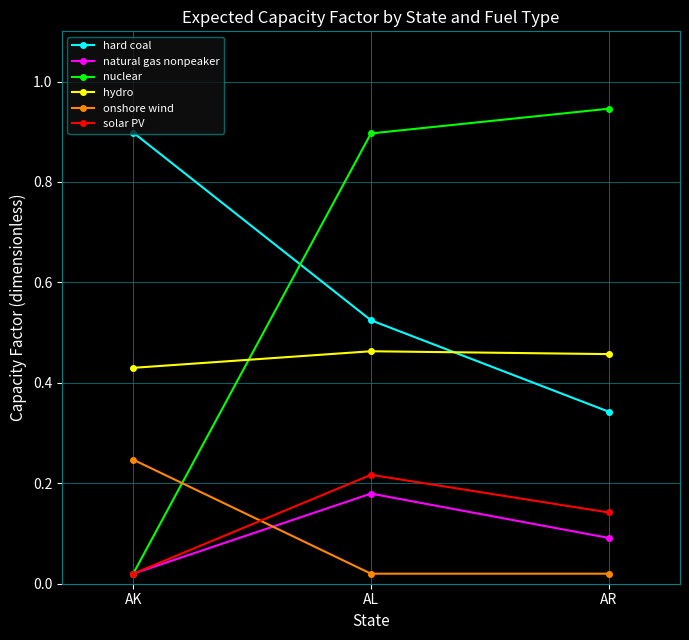

At how many categories does at least one series exceed 0?

3